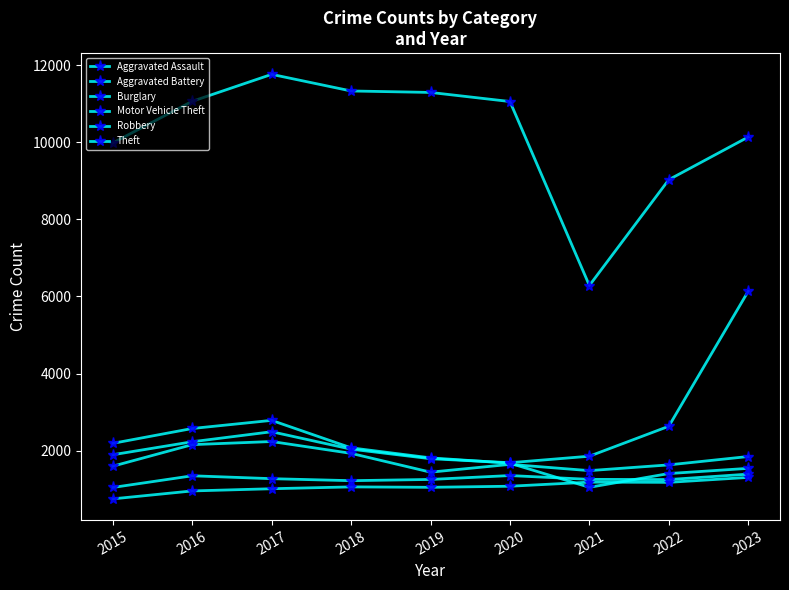

How many lines are shown in the chart?

6